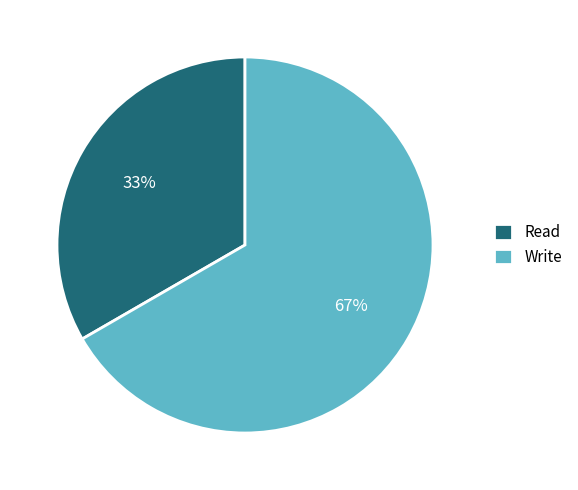

To the nearest percent, what is the combined percentage of Write and Read?

100%